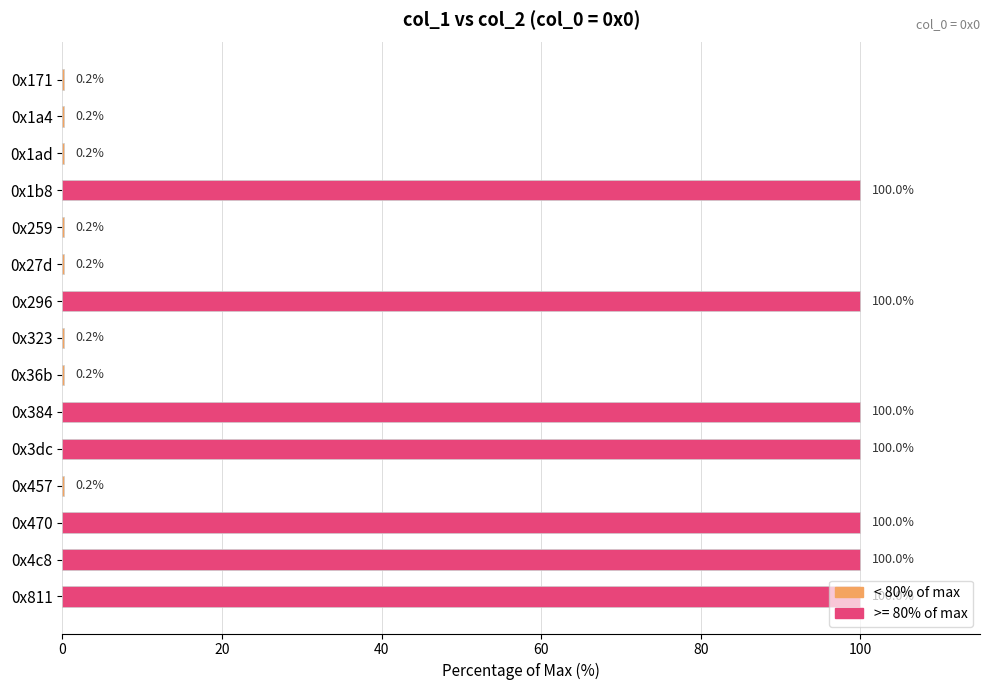

What is the sum of the values at 0x384 and 0x259?

100.2